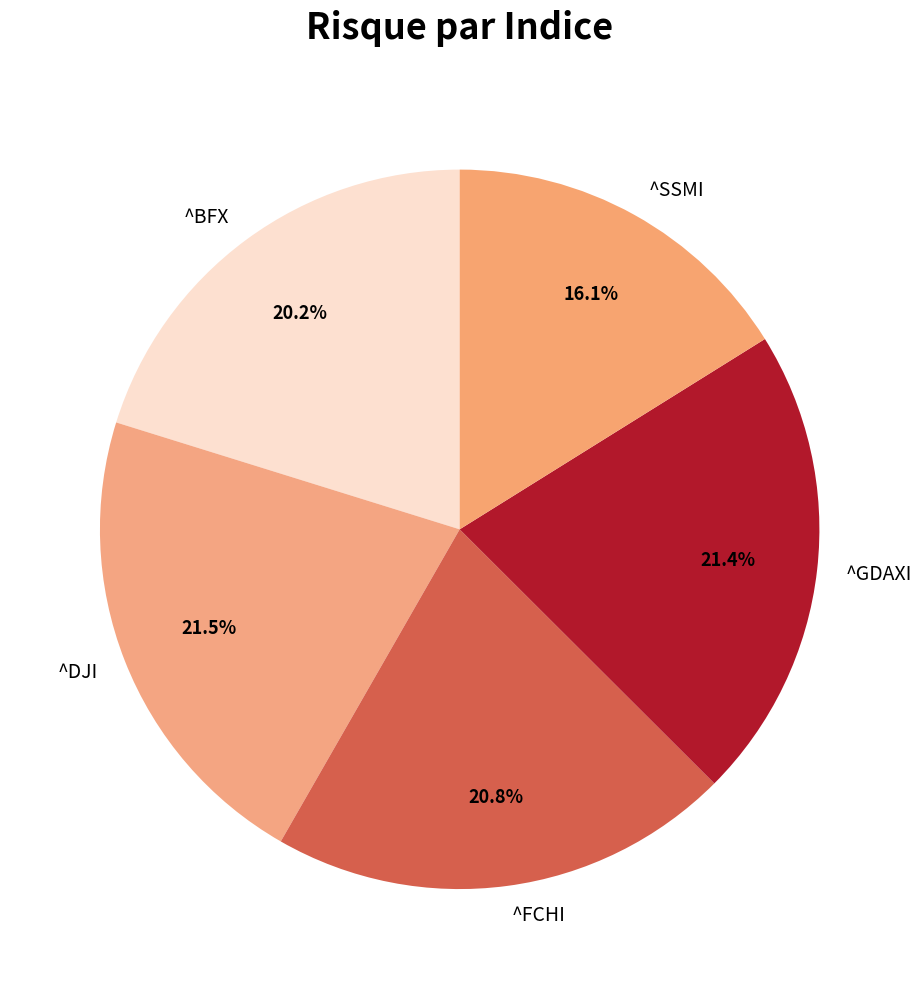

Is it true that ^FCHI is 21% of the pie?

True